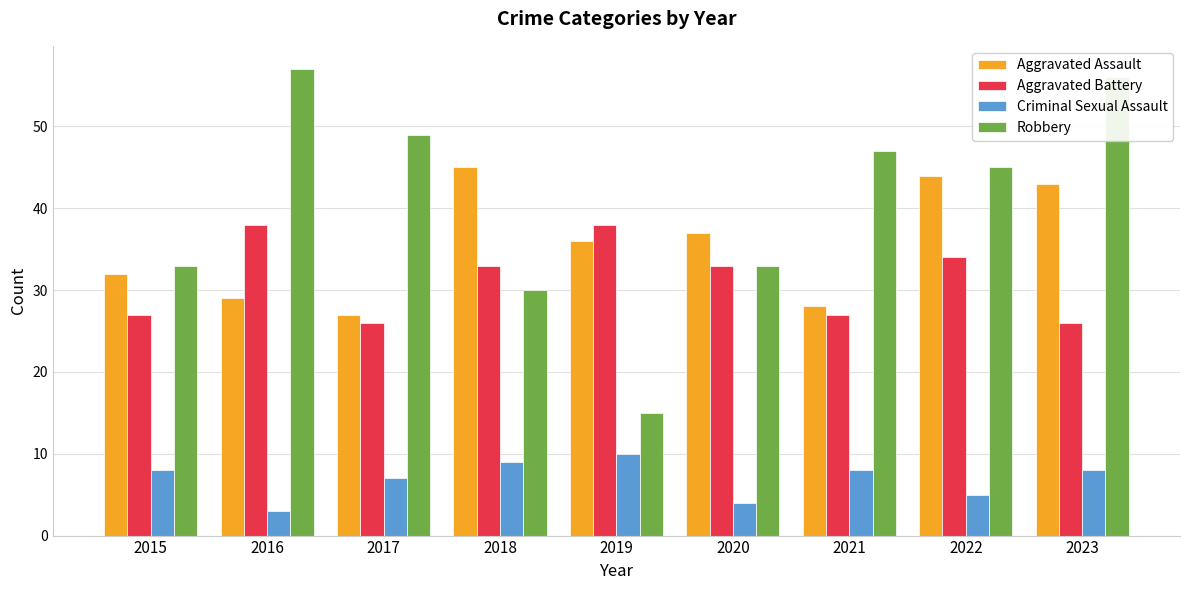

How many bars are there in each group?

4